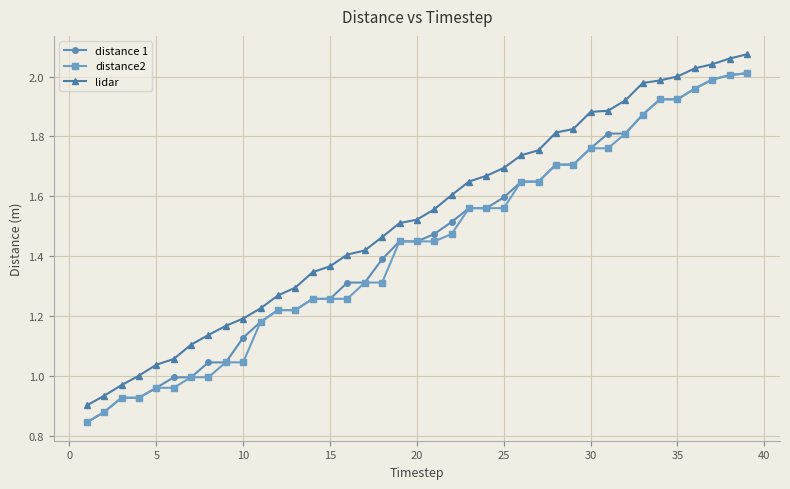

Which series has the largest total across all categories?

lidar